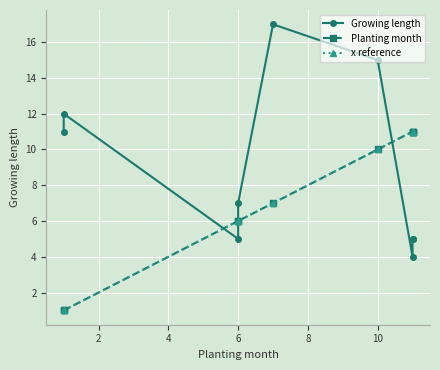

How many interior local peaks does the Growing length series have?

2